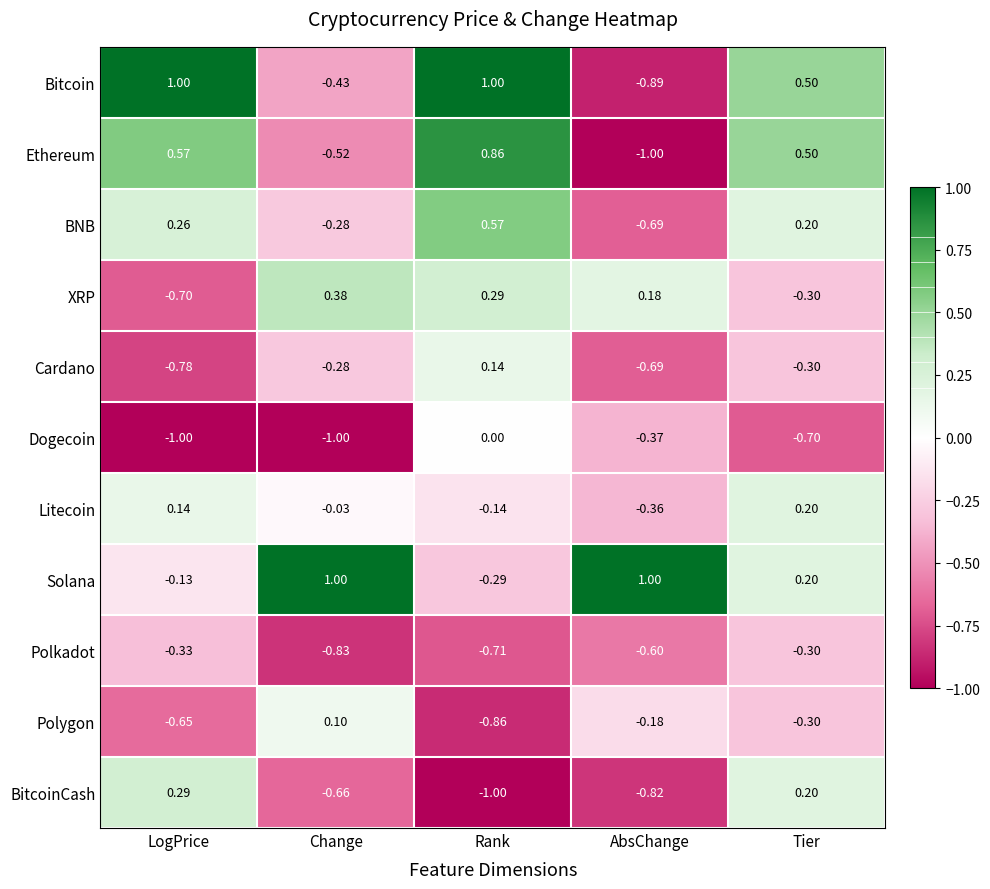

How many values in the Dogecoin series are below 0?

4